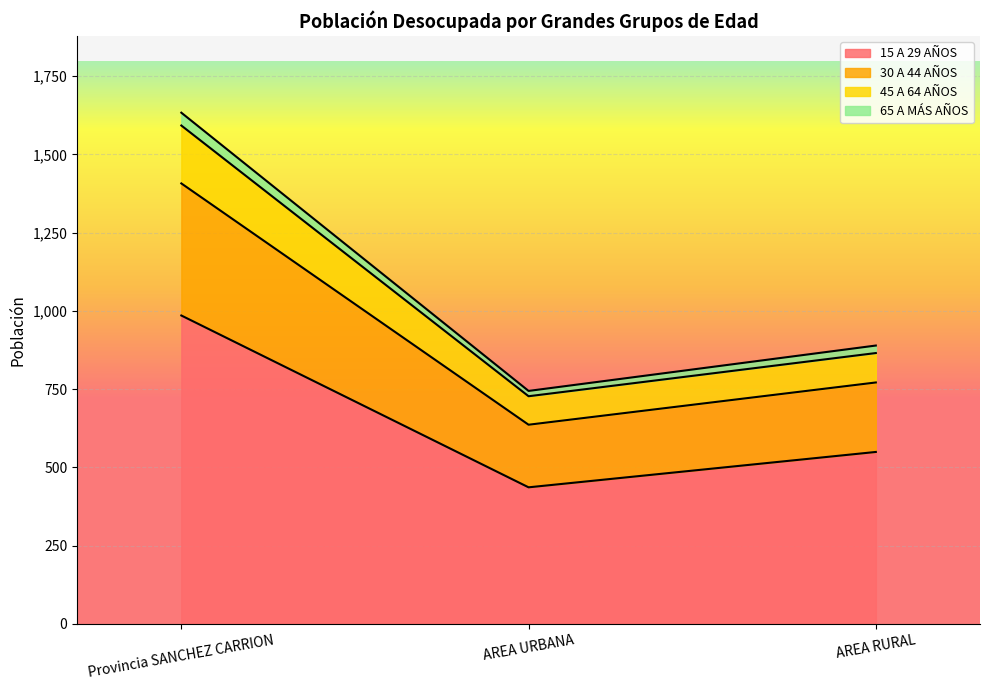

Does the chart display data point markers on the line(s)?

No